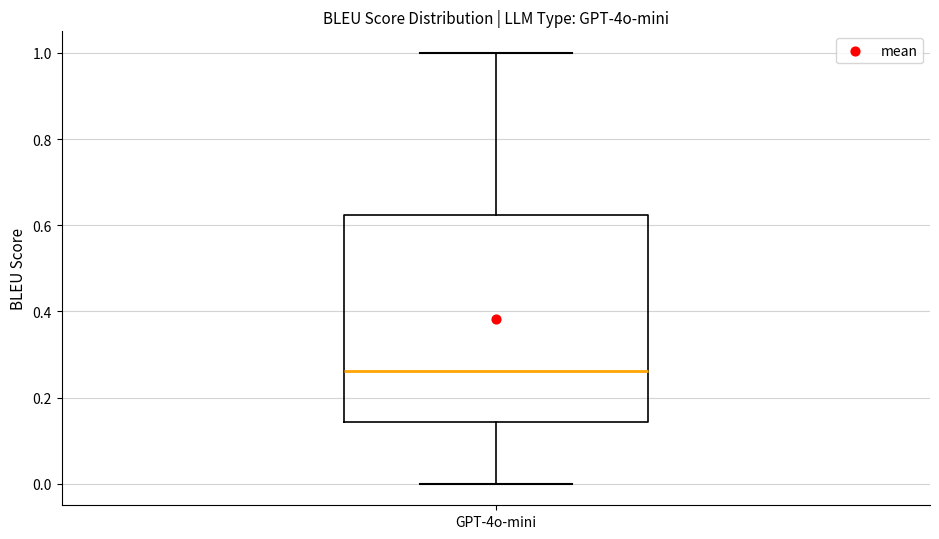

Read this box plot against the y-axis: the position of the median line, the range covered by the box, and the ends of both whiskers. The values are not printed on the chart, so give them approximately, as read against the axis.

median 0.26, box 0.14 to 0.62, whiskers 0.00 to 1.00